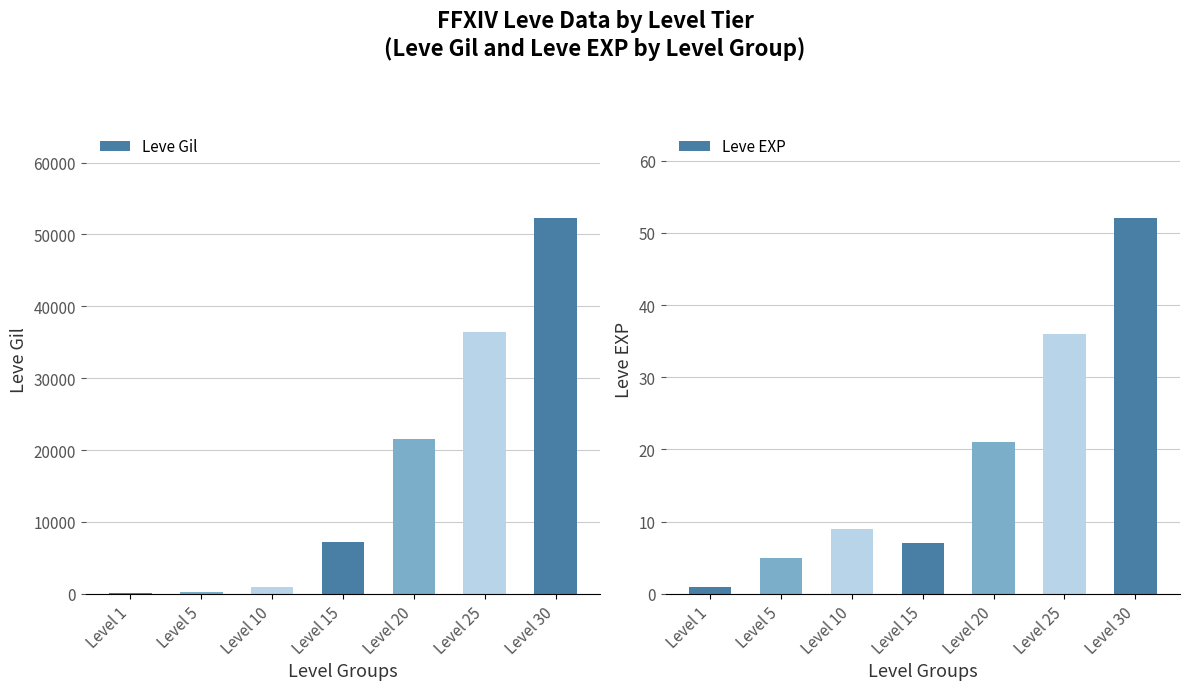

Reading left to right, transcribe all the data shown in this chart.

Leve Gil: 160	220	990	7170	21600	36390	52220
Leve EXP: 1	5	9	7	21	36	52